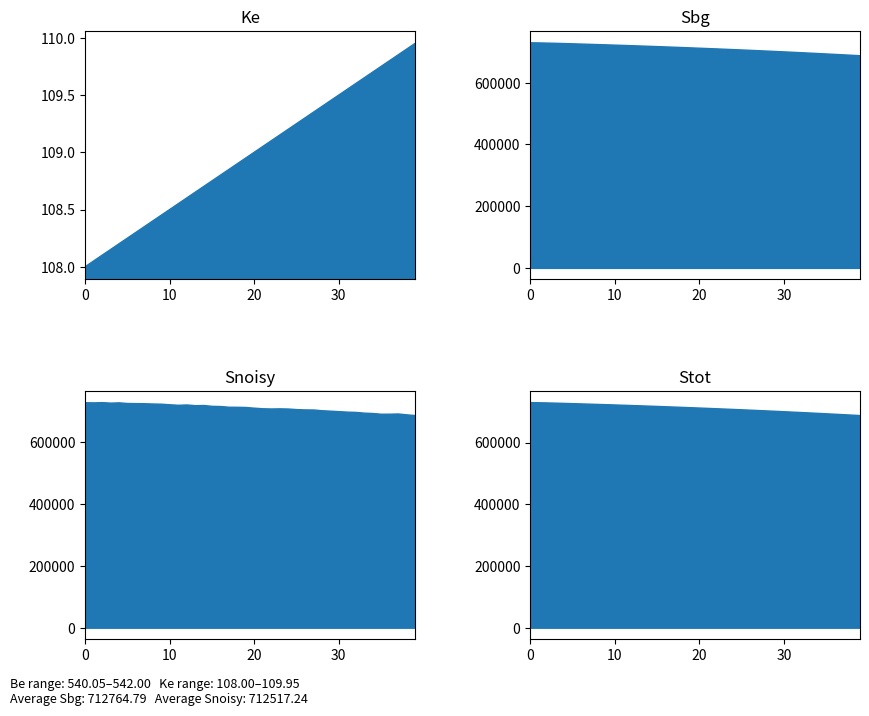

What is the difference between the maximum and second lowest values in the Sbg series?

40541.4